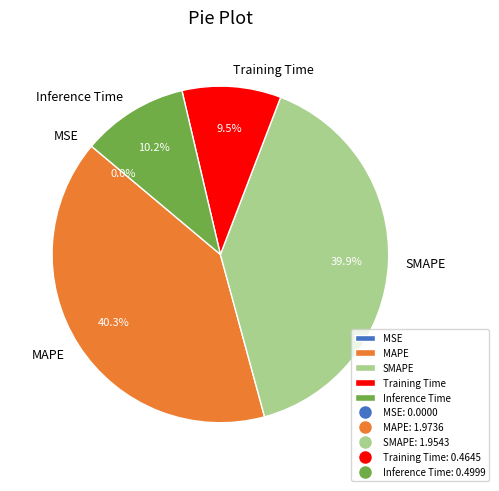

What percentage is NOT represented by Inference Time?

89.8%